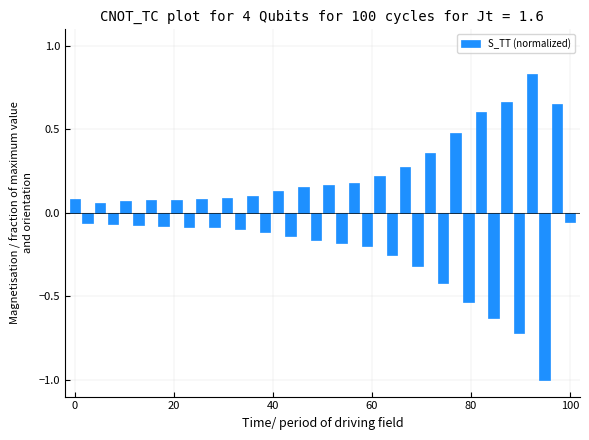

How many values exceed 0?

20